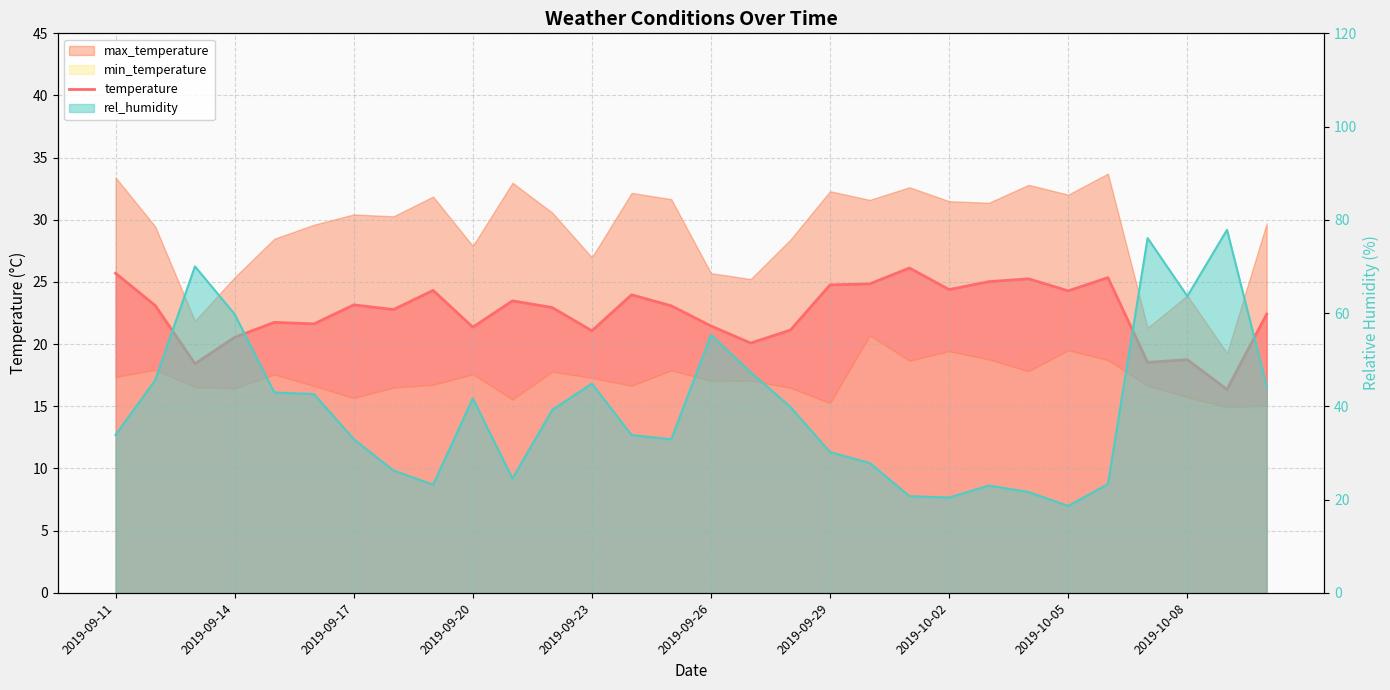

In temperature, how many points are lower than both neighbors (excluding endpoints)?

10